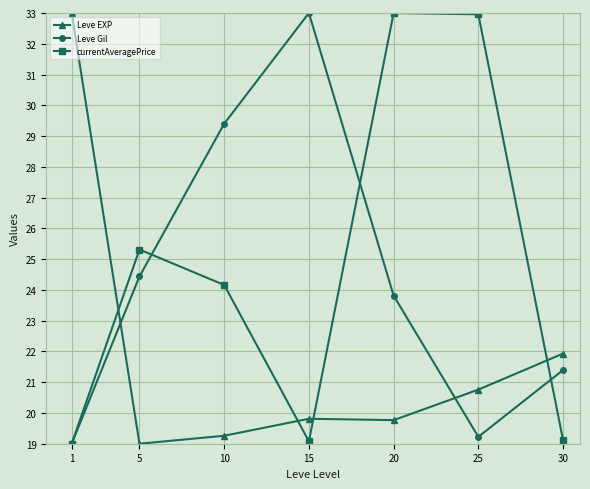

Does the chart have visible grid lines?

Yes